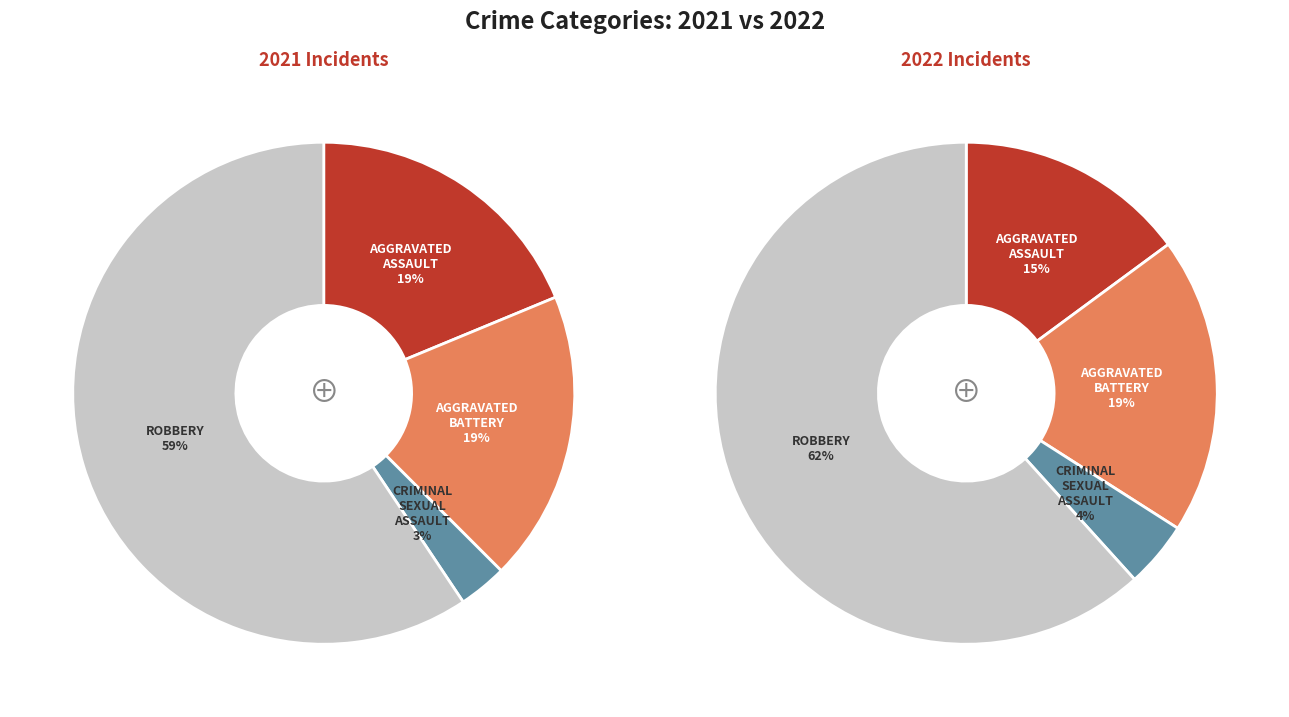

How much of the chart is everything except 2?

96.9%